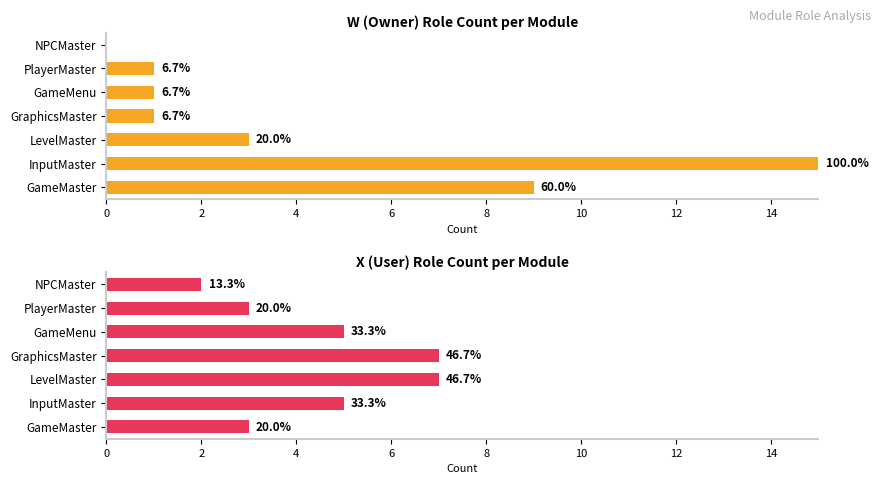

What is the difference between the maximum and minimum values in the X (User/Consumer) series?

5